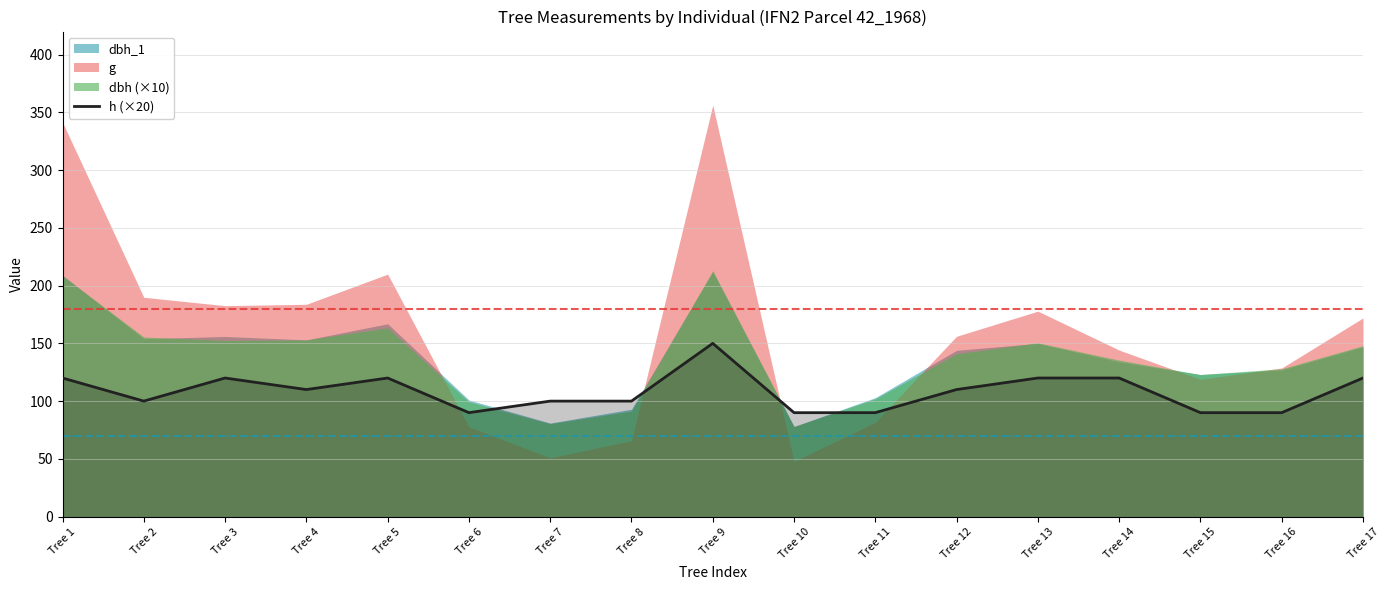

Is it true that h (×20) equals 26 at Tree 11?

False